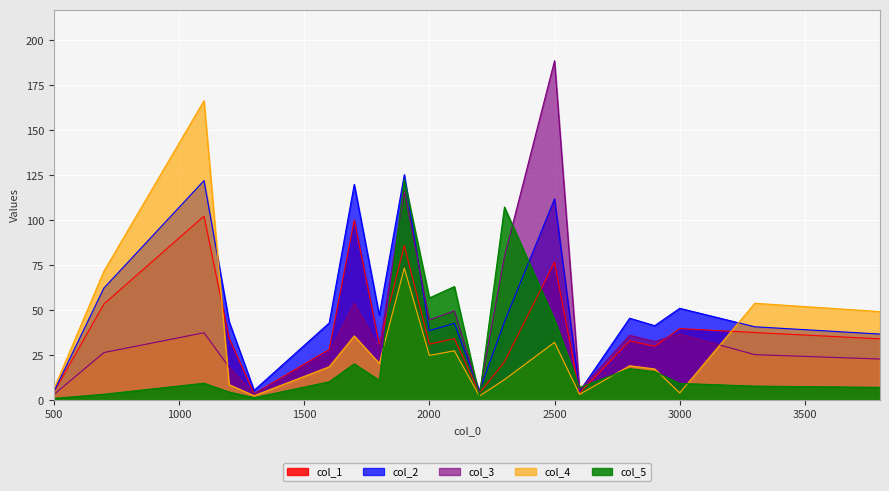

What is the average value of the col_4 series?

32.5